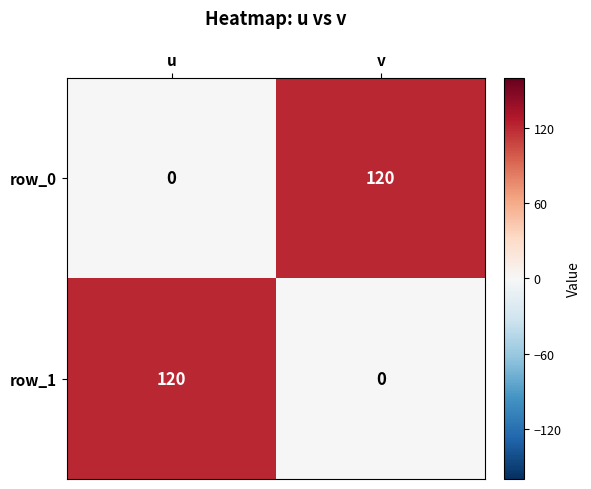

What is the greatest value displayed?

120